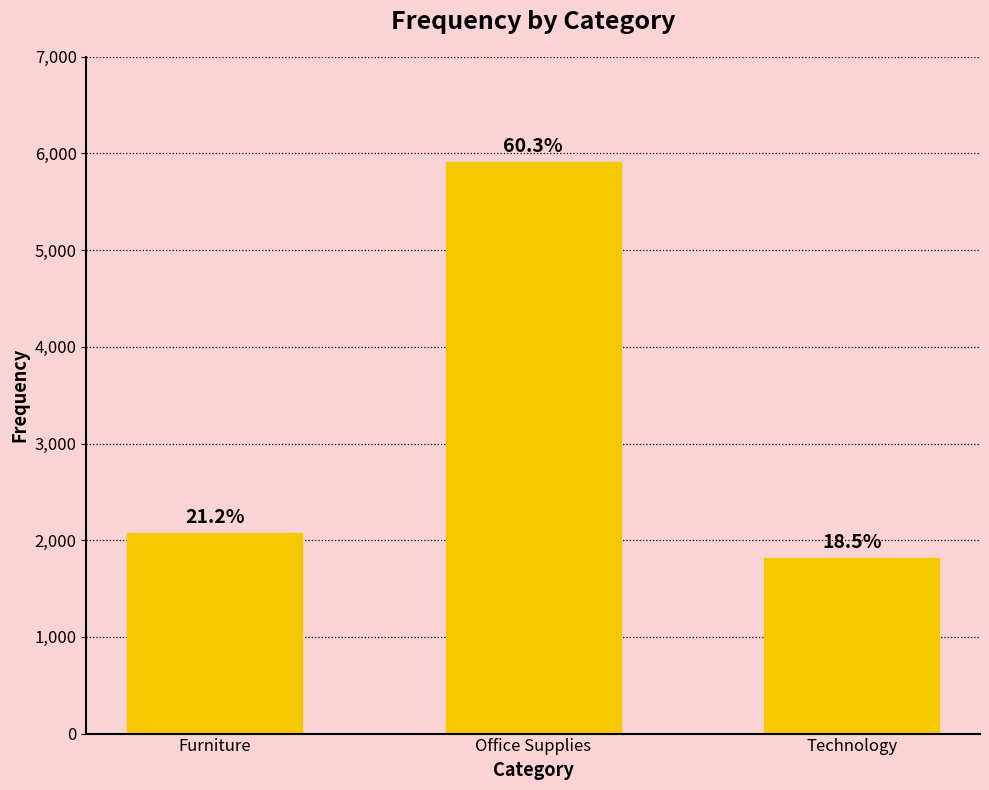

List the labels in order of value, largest first.

Office Supplies, Furniture, Technology